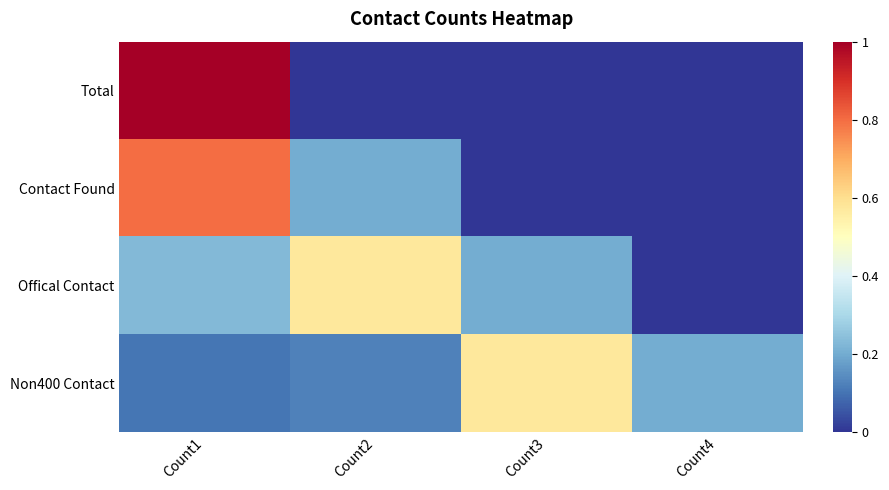

What is the difference between the highest and lowest values at Count3?

0.6